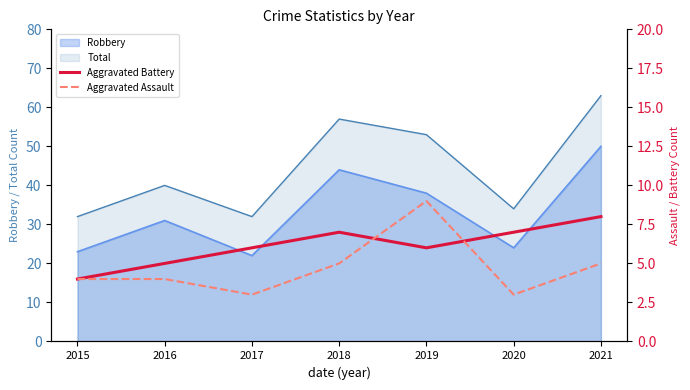

At which label does Total reach its peak?

2021